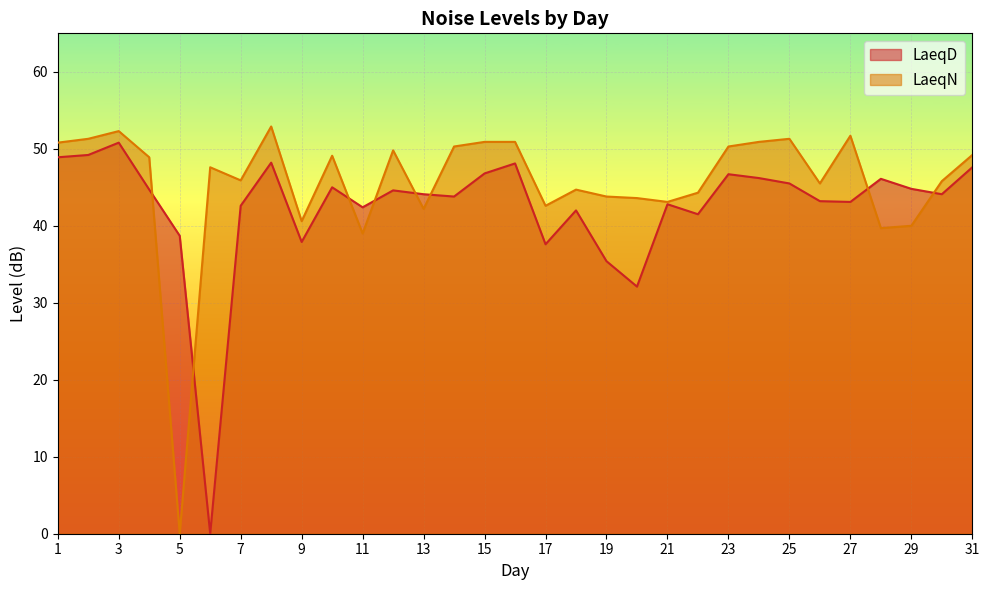

What is the difference between the maximum and second lowest values in the LaeqN series?

13.9